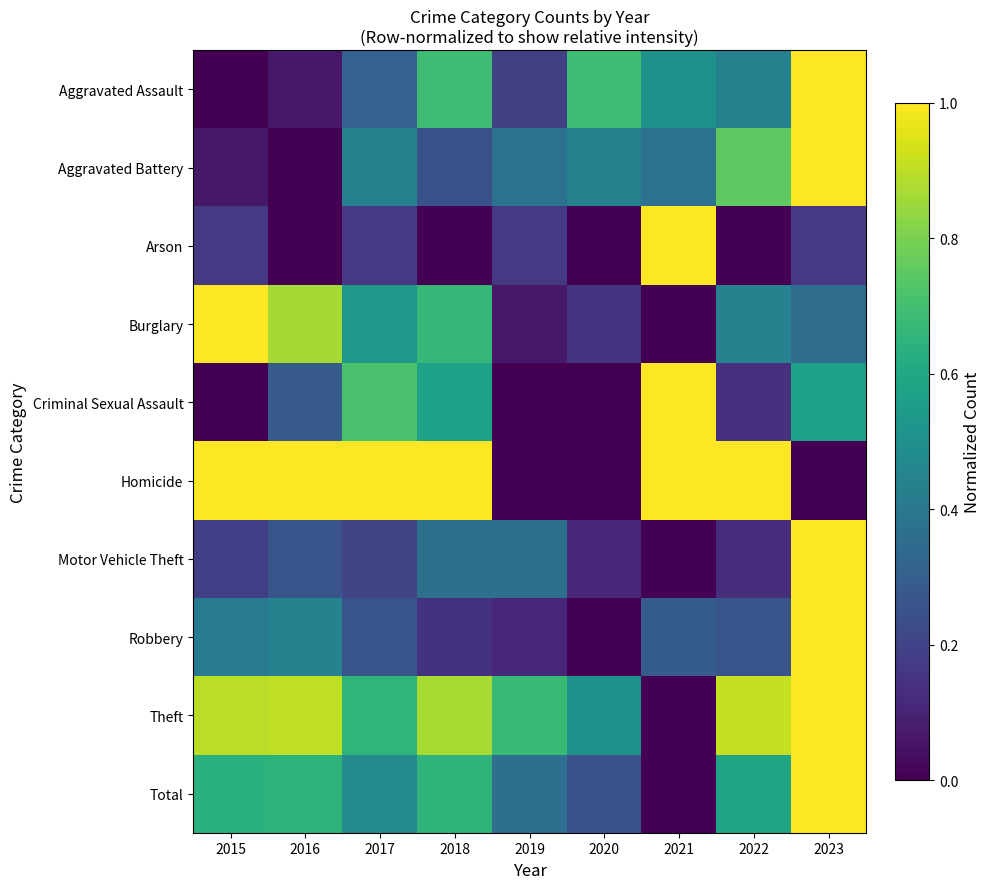

How many data points does each series have?

9